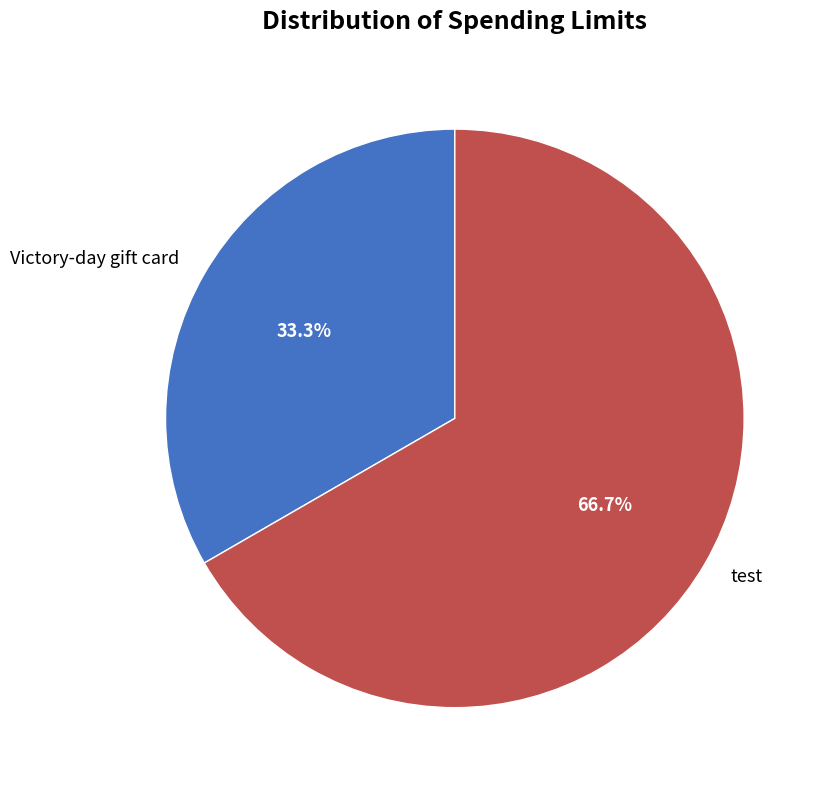

To the nearest percent, what percentage of the pie is Victory-day gift card?

33%